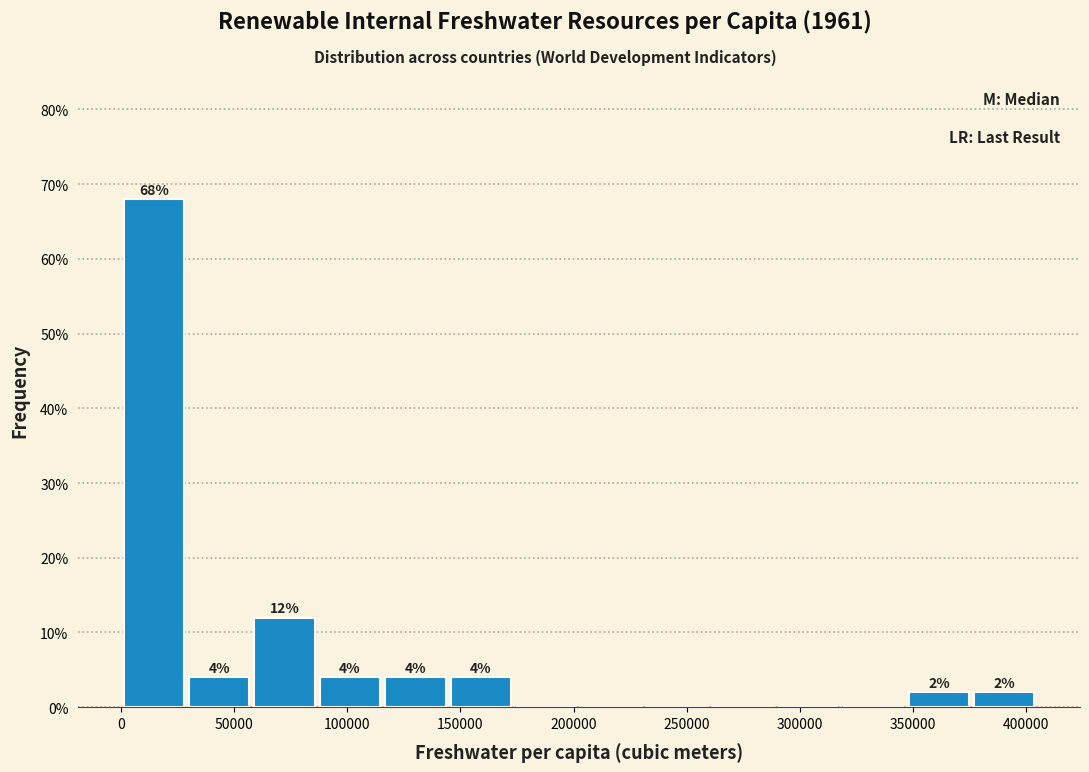

Which range on the x-axis has the tallest bar?

0 to 30000